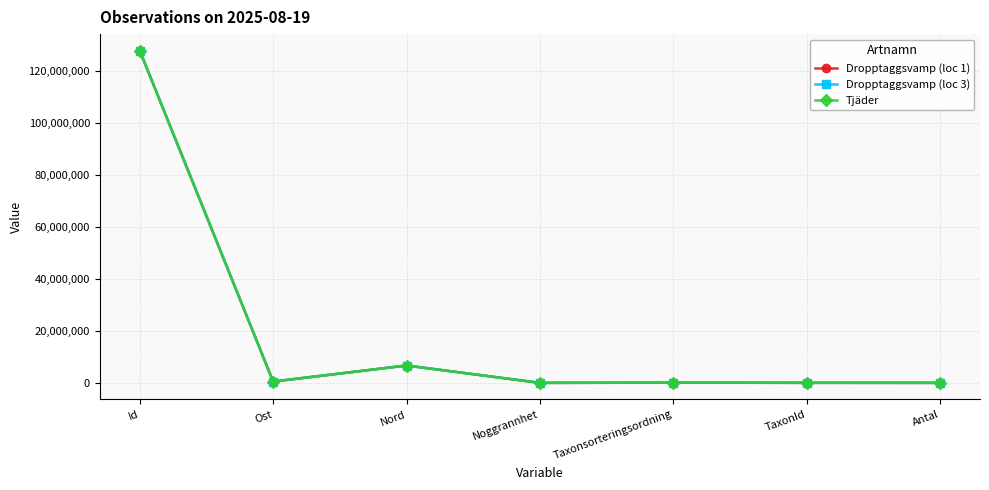

What are all the series names shown in the legend?

Dropptaggsvamp (loc 1), Dropptaggsvamp (loc 3), Tjäder